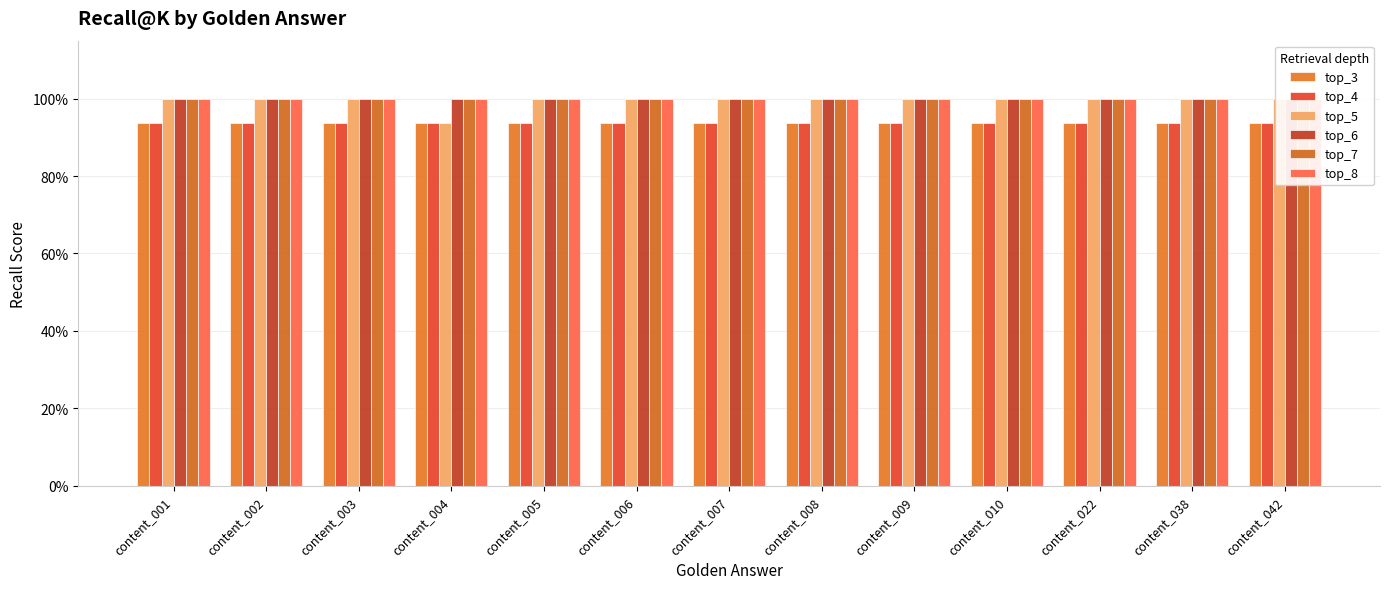

Reading left to right, extract all data points from this chart.

top_3: 0.9	0.9	0.9	0.9	0.9	0.9	0.9	0.9	0.9	0.9	0.9	0.9	0.9
top_4: 0.9	0.9	0.9	0.9	0.9	0.9	0.9	0.9	0.9	0.9	0.9	0.9	0.9
top_5: 1.0	1.0	1.0	0.9	1.0	1.0	1.0	1.0	1.0	1.0	1.0	1.0	1.0
top_6: 1.0	1.0	1.0	1.0	1.0	1.0	1.0	1.0	1.0	1.0	1.0	1.0	1.0
top_7: 1.0	1.0	1.0	1.0	1.0	1.0	1.0	1.0	1.0	1.0	1.0	1.0	1.0
top_8: 1.0	1.0	1.0	1.0	1.0	1.0	1.0	1.0	1.0	1.0	1.0	1.0	1.0